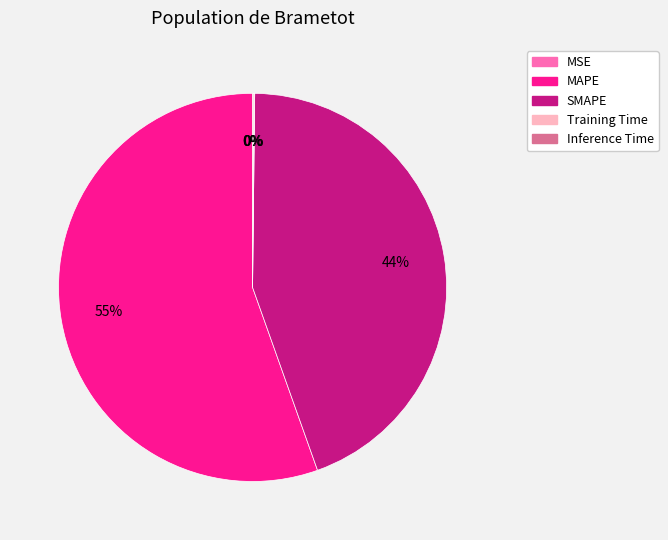

Which category has the biggest portion of the pie?

MAPE